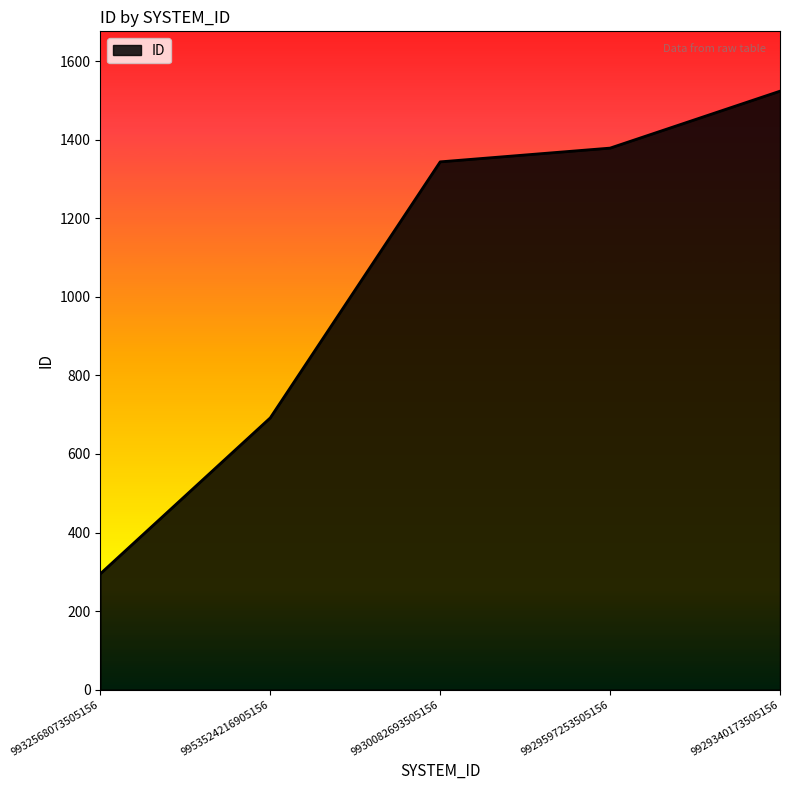

List the labels in order of value, smallest first.

9932568073505156, 9953524216905156, 9930082693505156, 9929597253505156, 9929340173505156